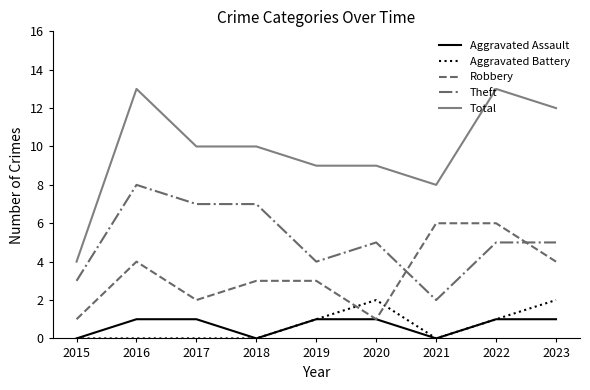

True or false: Aggravated Assault and Theft cross at least once.

False